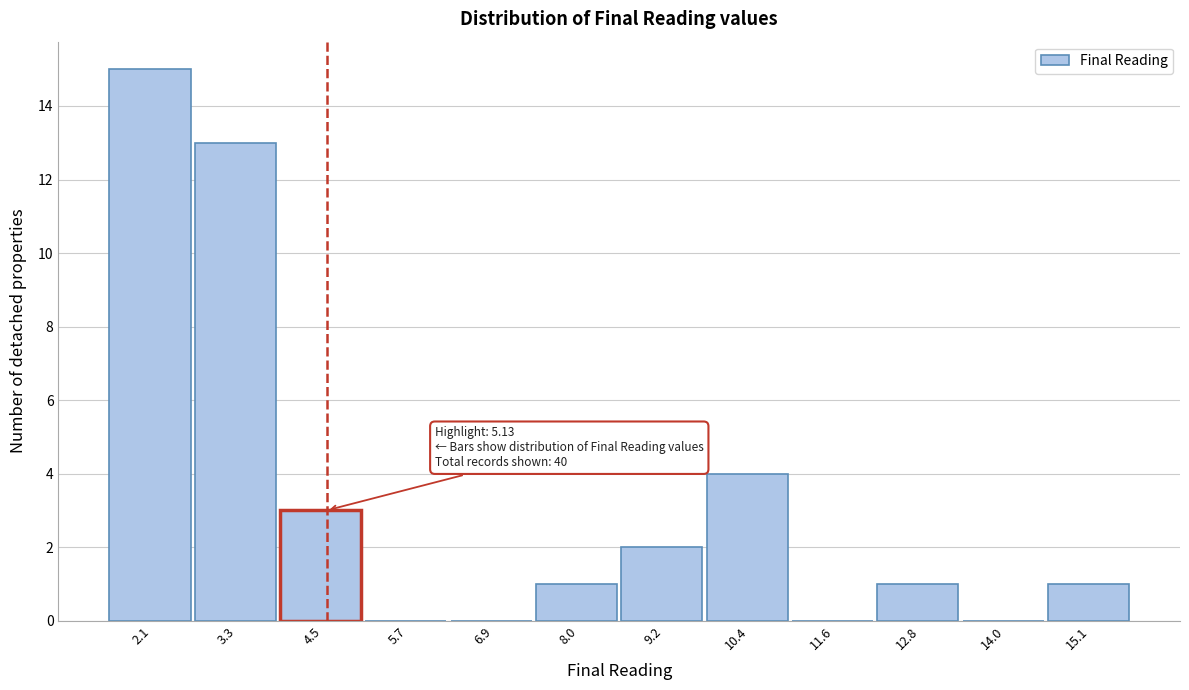

Reading left to right, transcribe all the data shown in this chart.

2.1=15	3.3=13	4.5=3	5.7=0	6.9=0	8.0=1	9.2=2	10.4=4	11.6=0	12.8=1	14.0=0	15.1=1